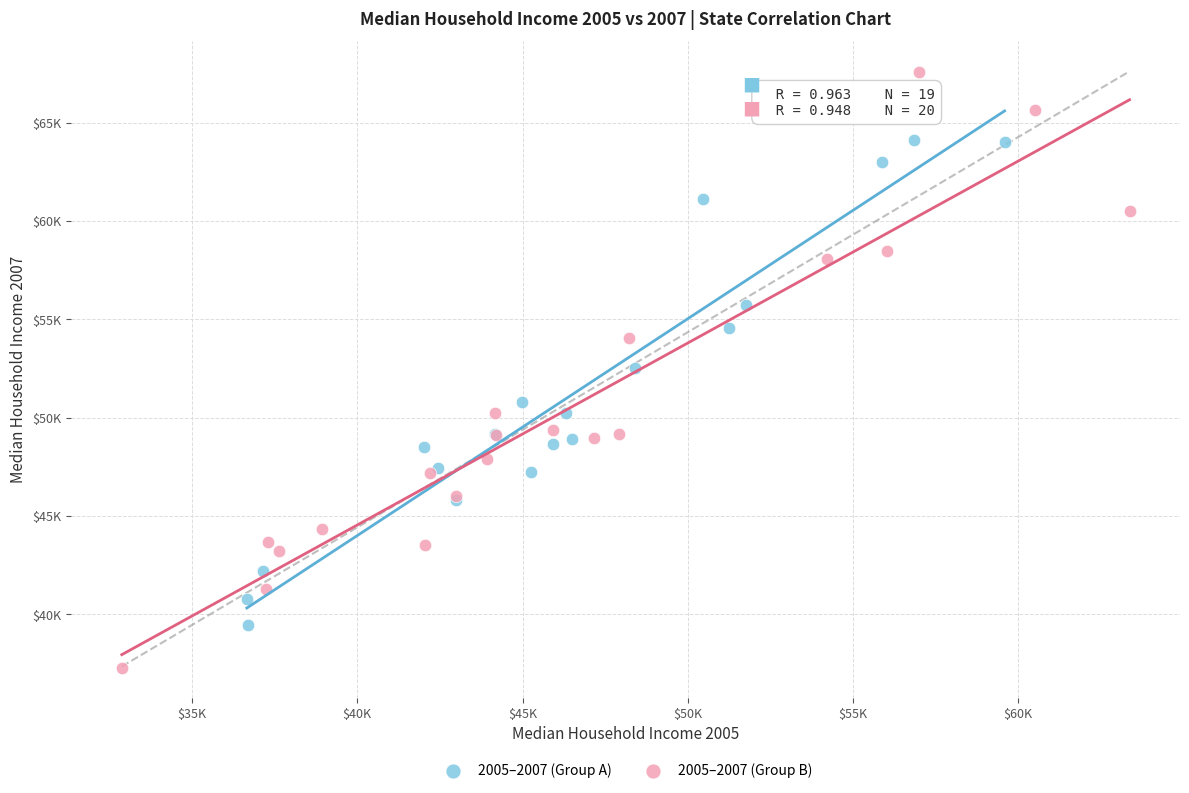

Which series reaches the maximum Y coordinate?

2005–2007 (Group B)